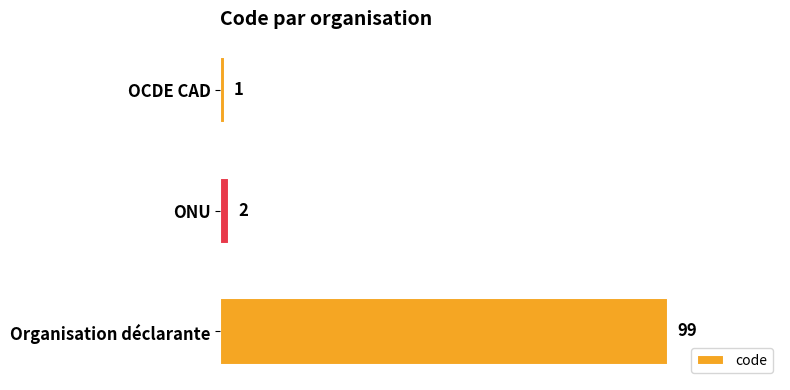

Rank the categories by value from lowest to highest.

OCDE CAD, ONU, Organisation déclarante